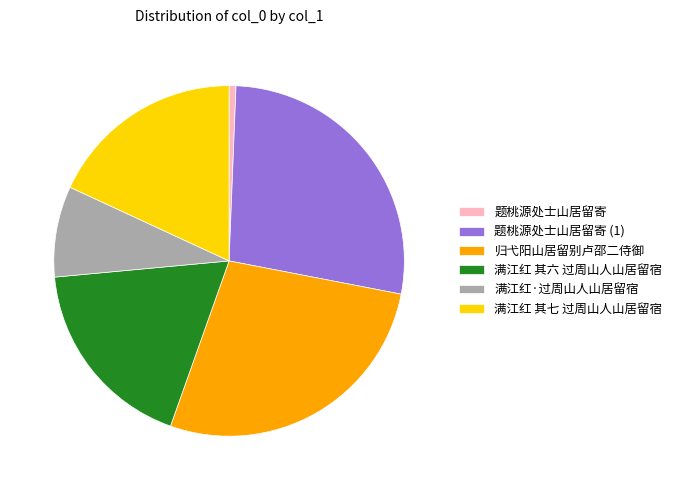

Is there any slice that represents more than half of the pie?

No